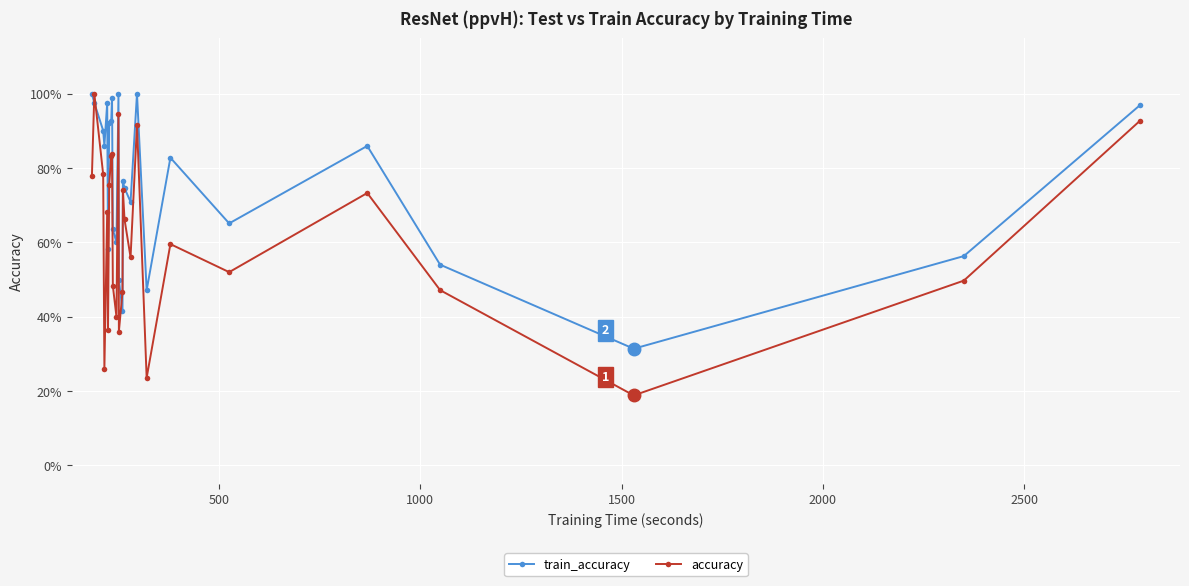

At how many categories does at least one series exceed 0?

26